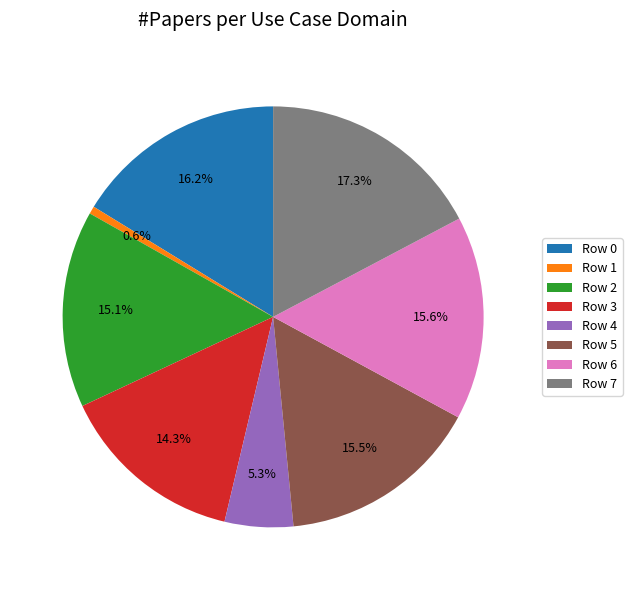

Do Row 3 and Row 1 together represent more than half of the pie?

No